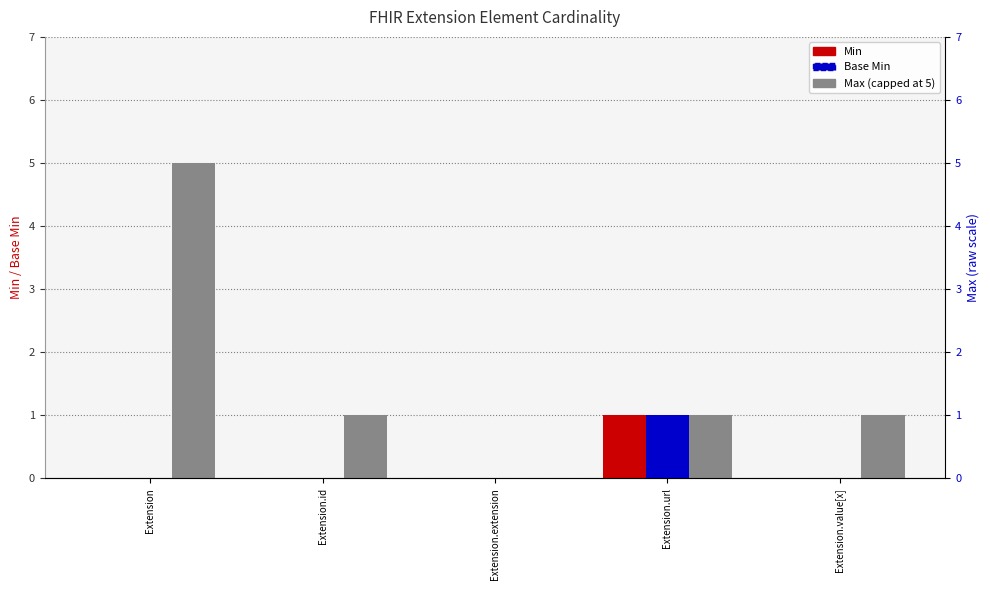

Is the value of Base Min at Extension.extension greater than the value of Max (capped at 5) at Extension?

No